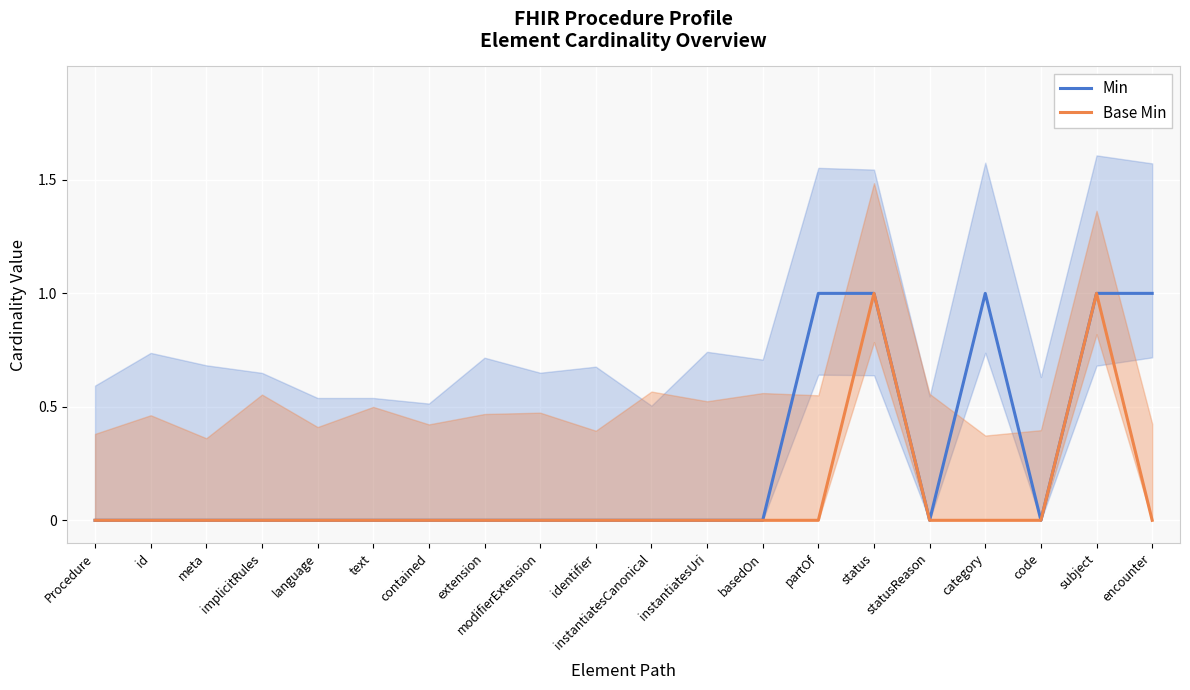

Rank the categories by Base Min value from highest to lowest.

status, subject, Procedure, id, meta, implicitRules, language, text, contained, extension, modifierExtension, identifier, instantiatesCanonical, instantiatesUri, basedOn, partOf, statusReason, category, code, encounter